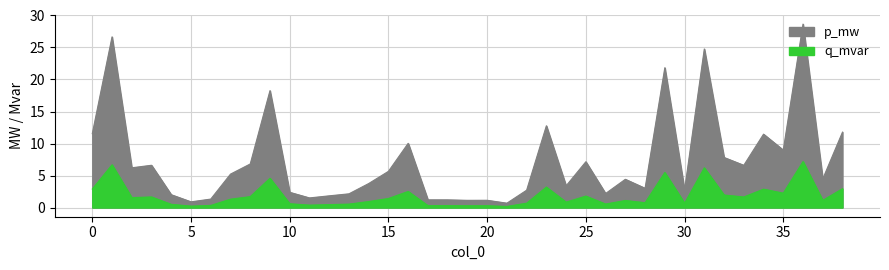

True or false: q_mvar has a value of 7.2 at 36.

True